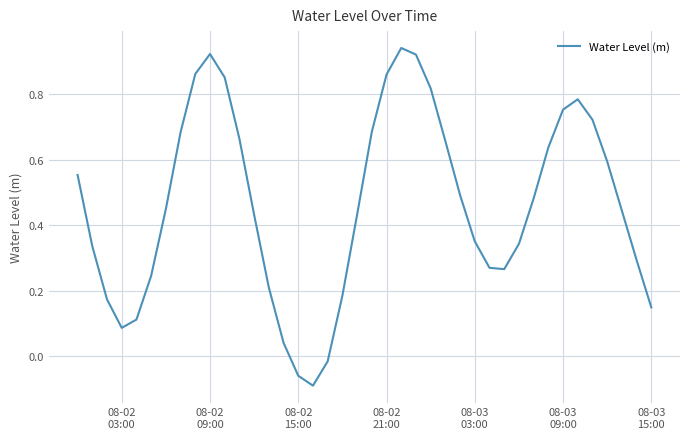

How many lines are shown in the chart?

1